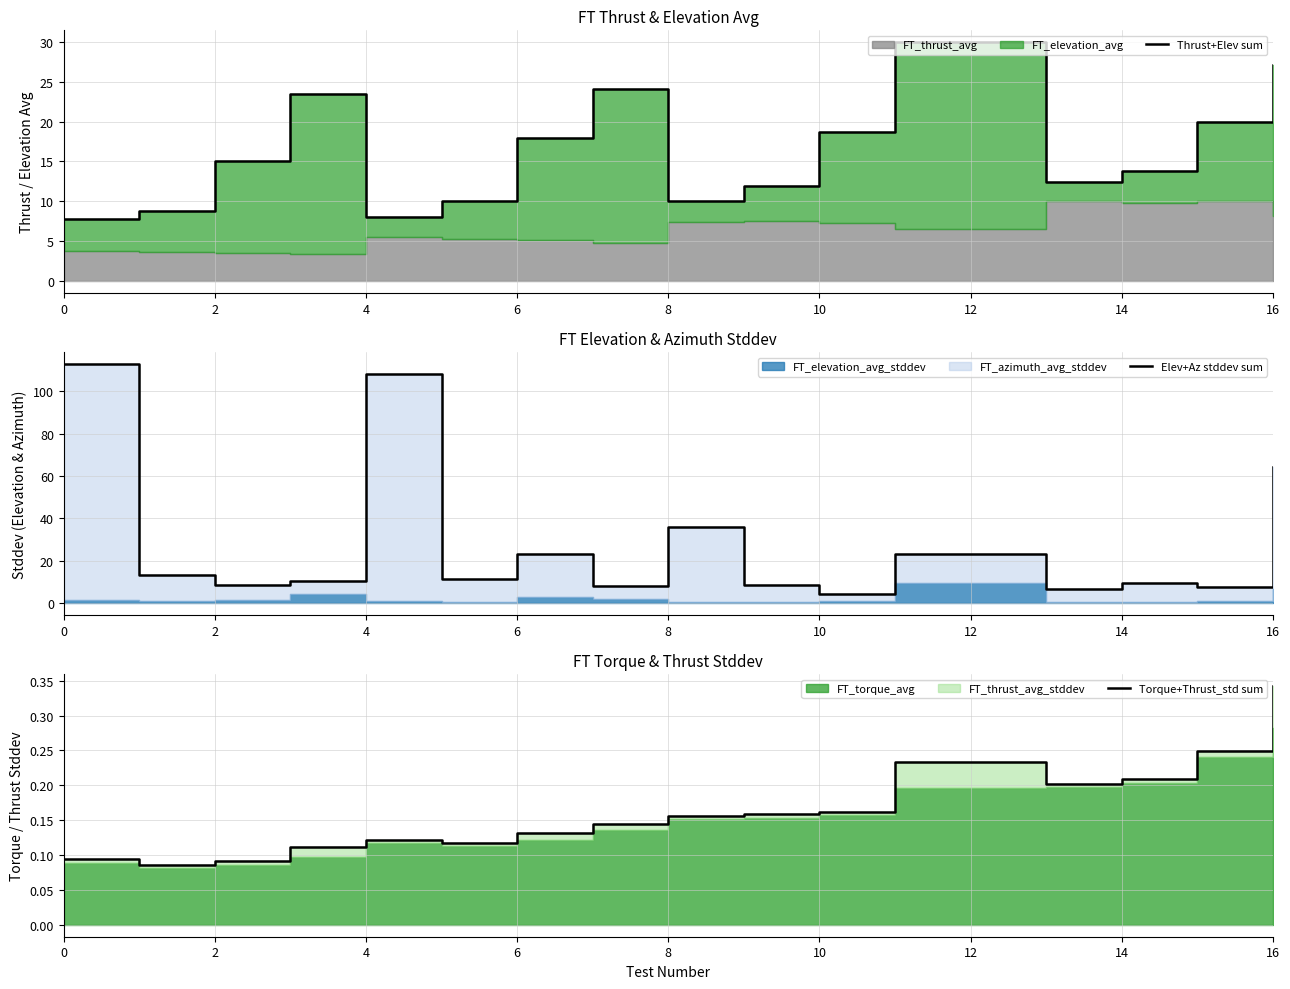

List the series in order of their overall mean, highest first.

Elev+Az stddev sum, Thrust+Elev sum, Torque+Thrust_std sum